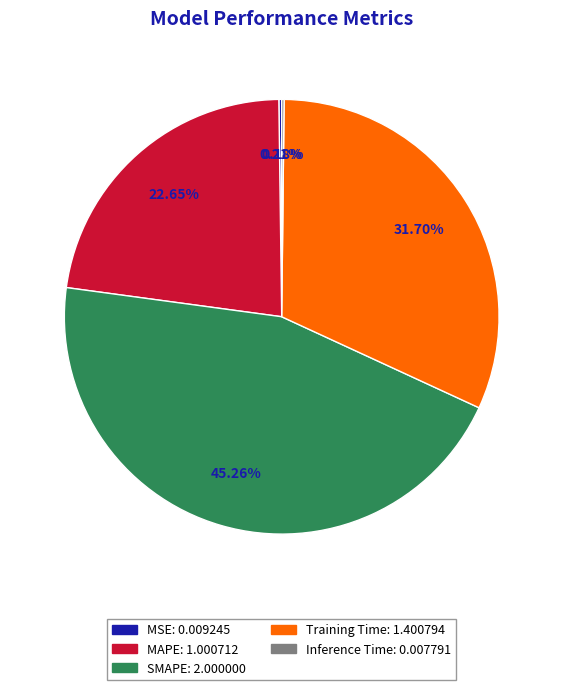

To the nearest percent, what is the difference between the SMAPE and MAPE slice percentages?

23%